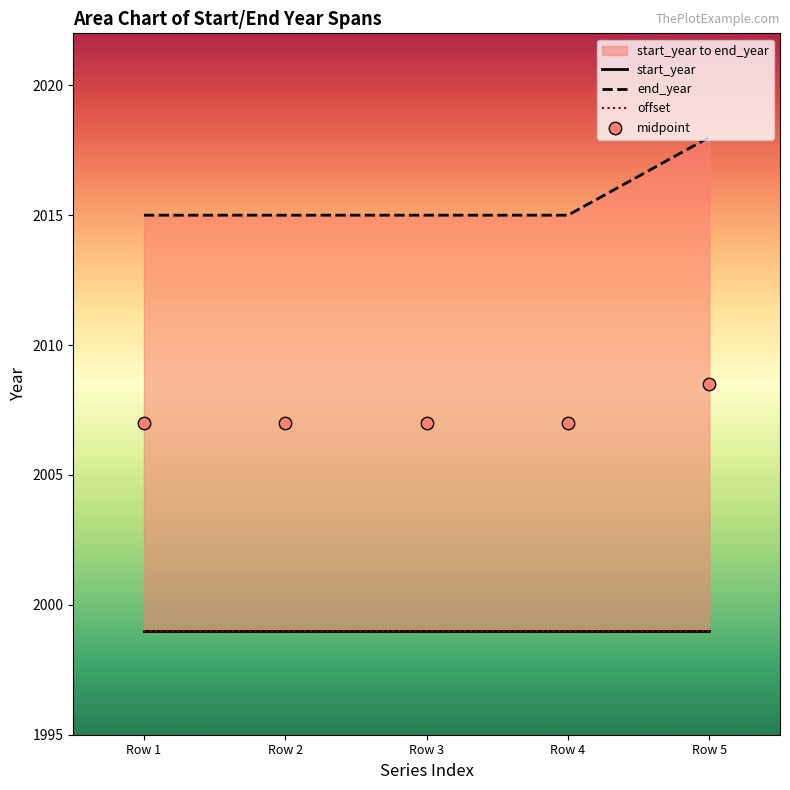

What are all the series names shown in the legend?

start_year, end_year, offset, midpoint